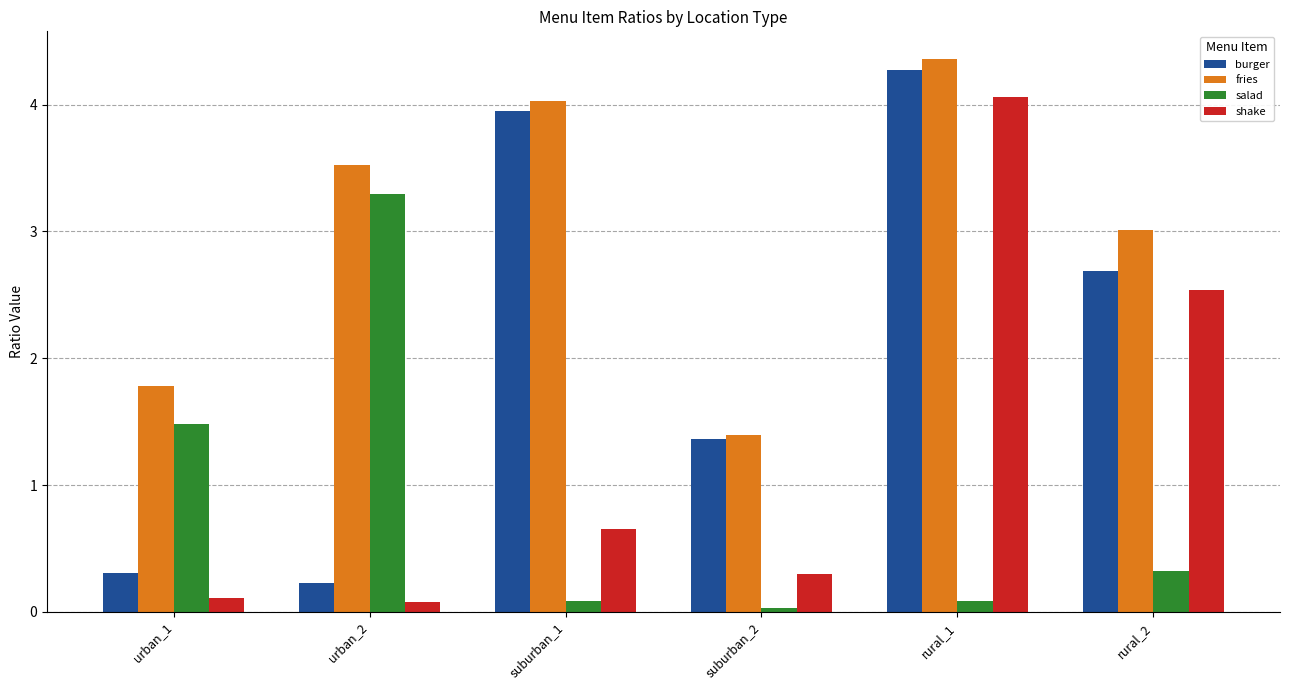

What is the sum of the burger values at suburban_2 and urban_1?

1.7